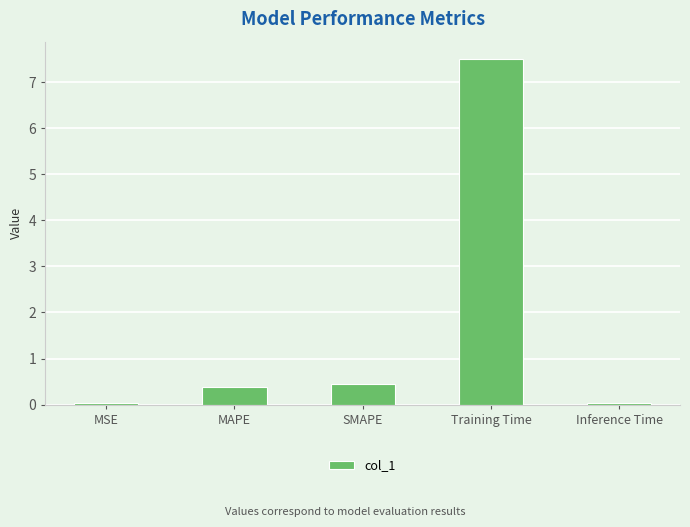

Does the chart contain any negative values?

No